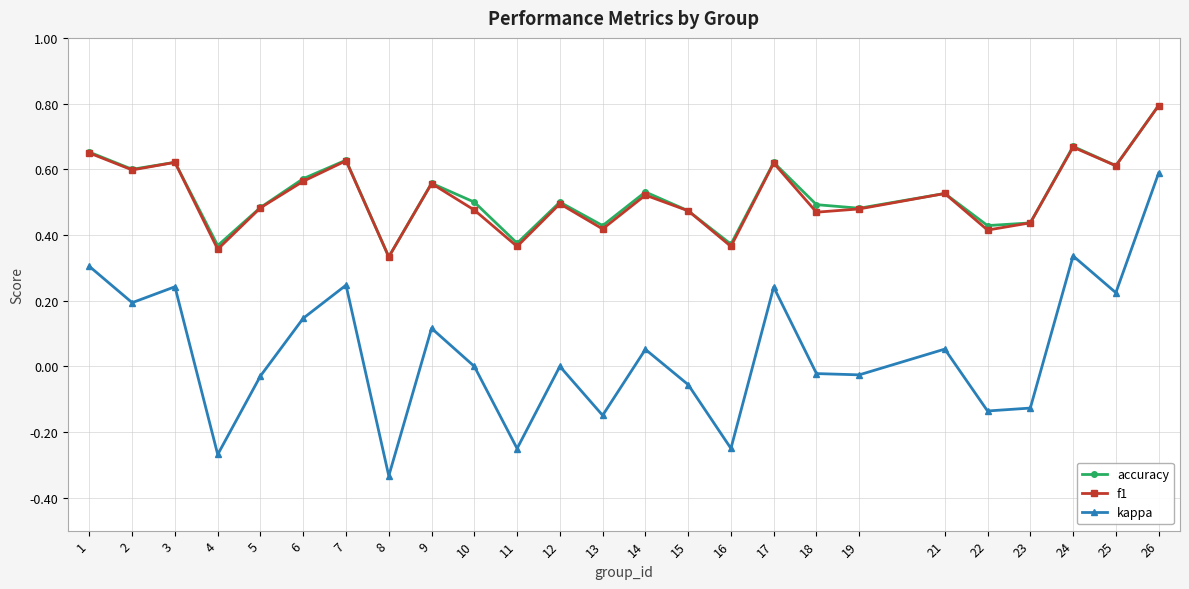

Count the number of categories in the chart.

25